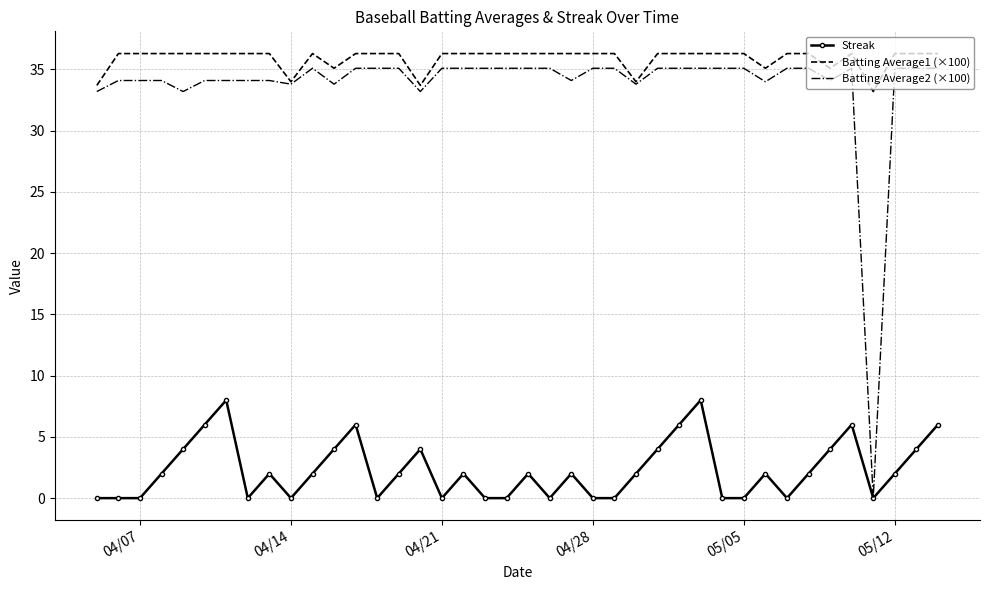

Which series has the widest spread of values?

Batting Average2 (×100)